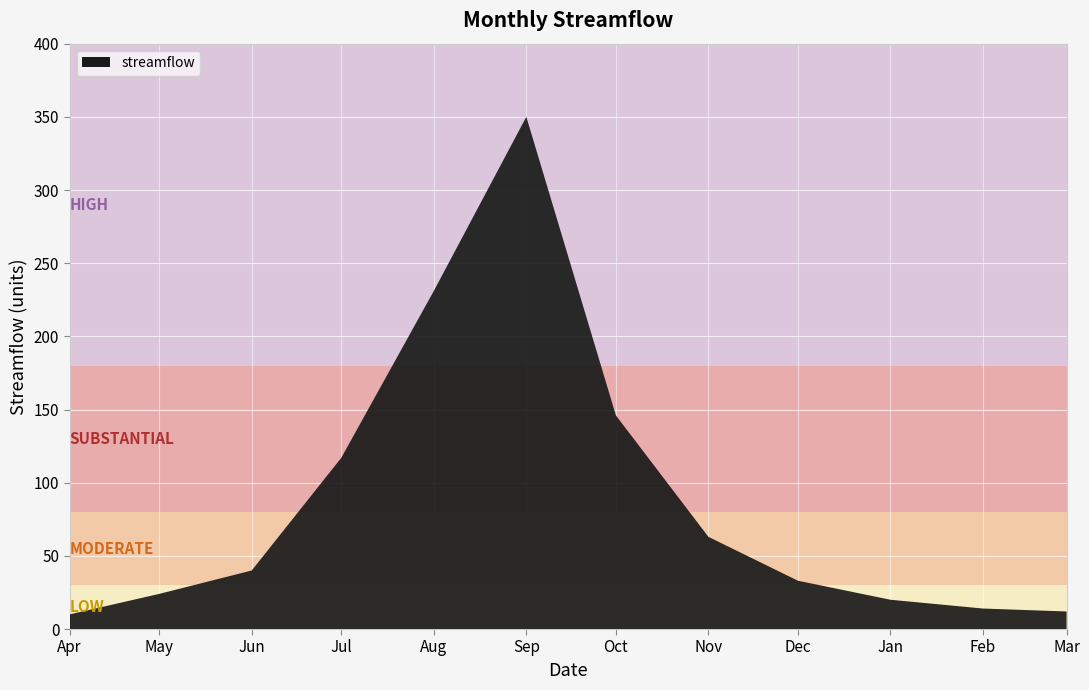

What position from the left is 1980-10-01?

7